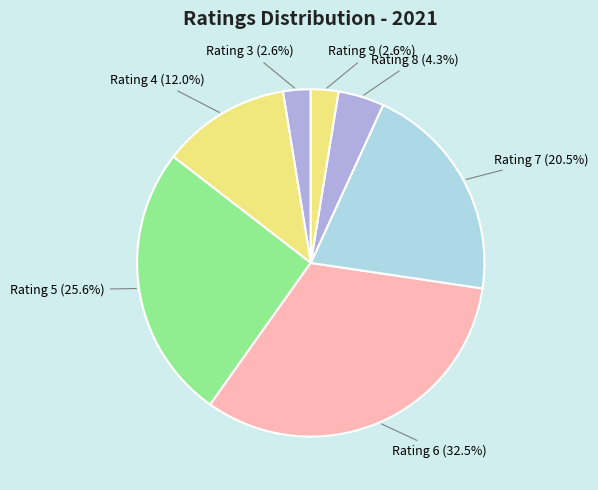

Which category has the biggest portion of the pie?

6